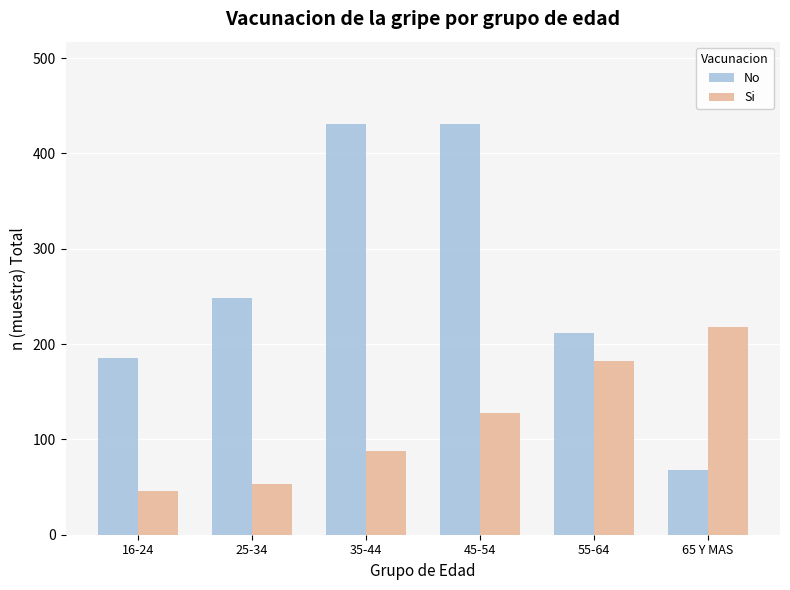

Is the value of Si at 65 Y MAS greater than the value of No at 45-54?

No